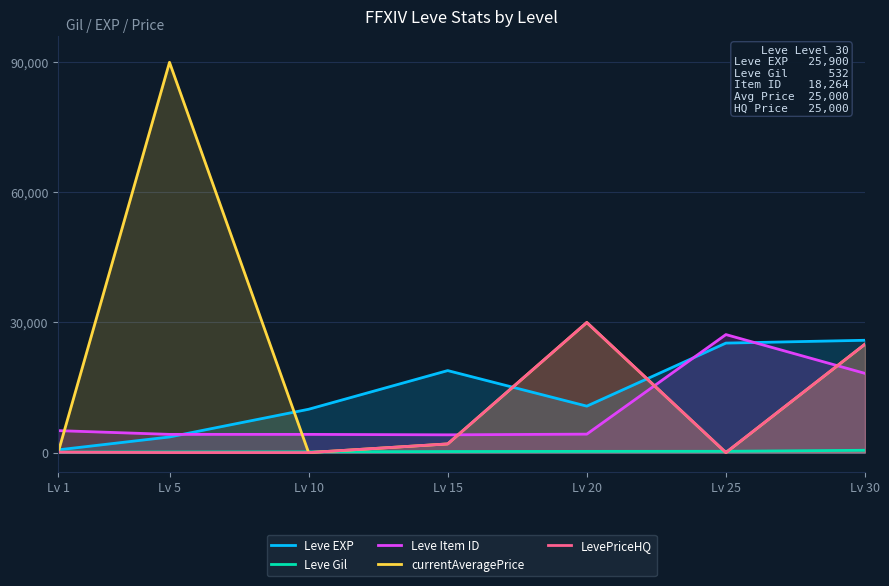

What is the difference between the Leve EXP values at Lv 15 and Lv 30?

6990